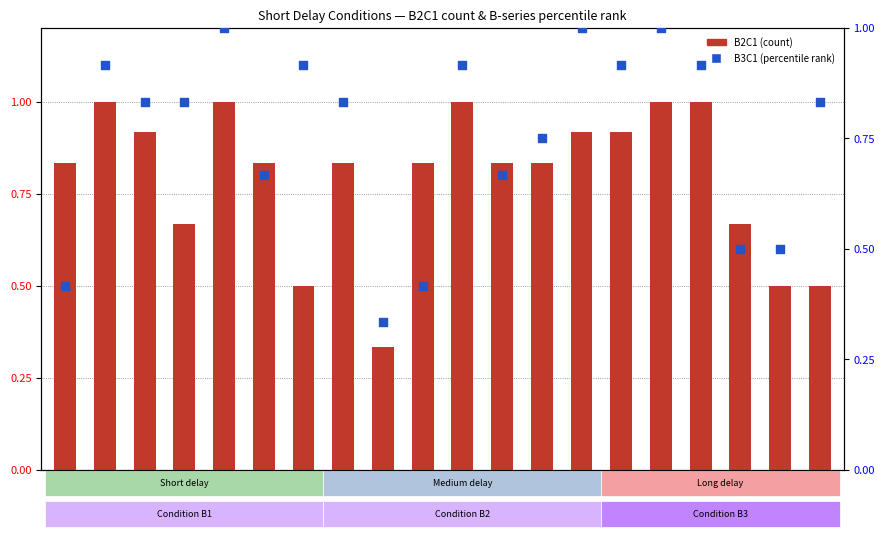

At how many categories does at least one series exceed 0?

20